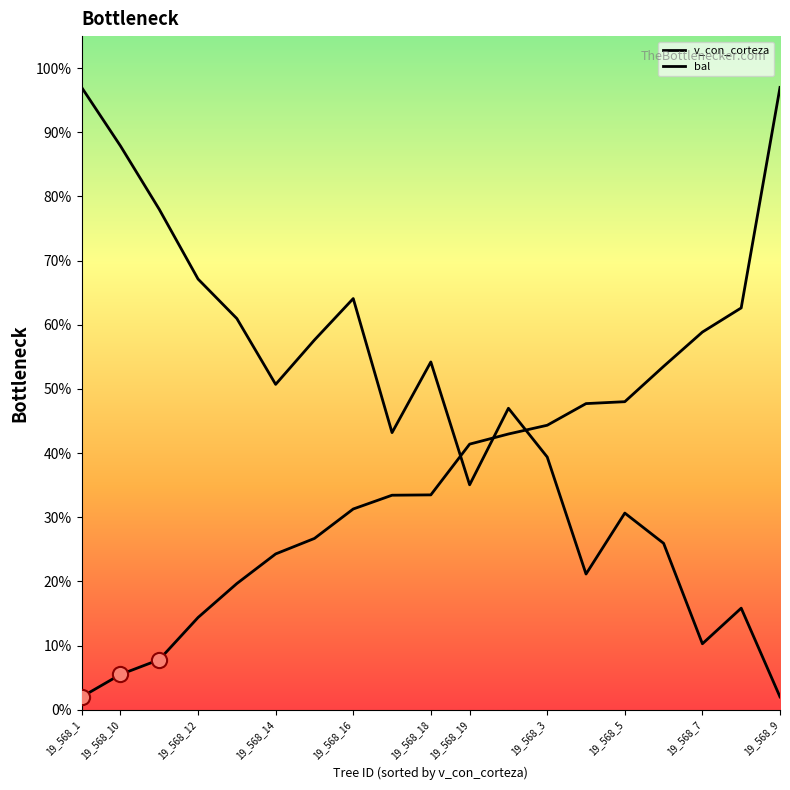

At how many categories does at least one series exceed 66?

5